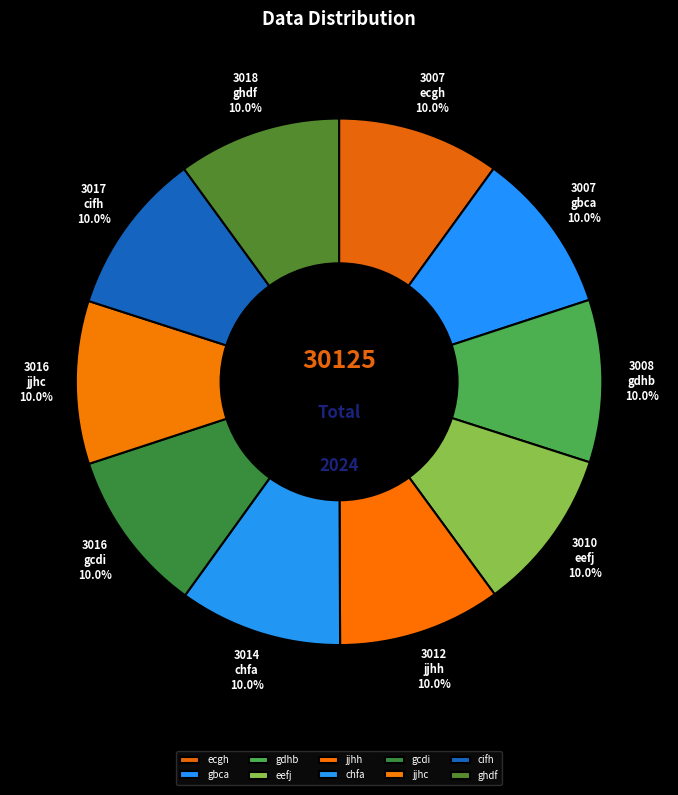

To the nearest percent, what is the combined percentage of eefj and jjhh?

20%